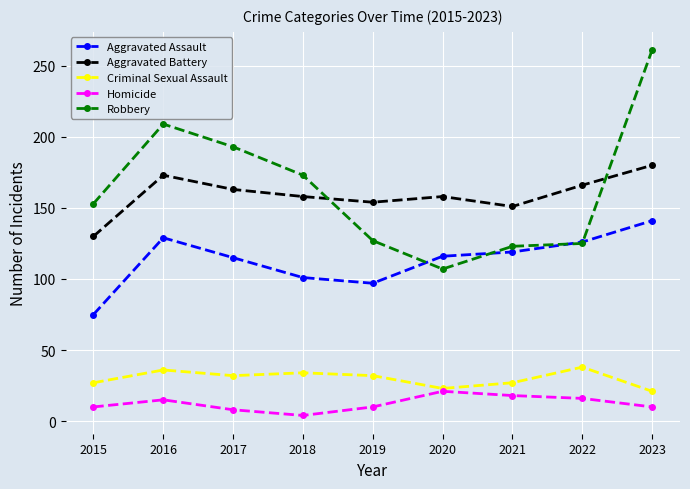

The value of Criminal Sexual Assault at 2018 is 34. True or false?

True